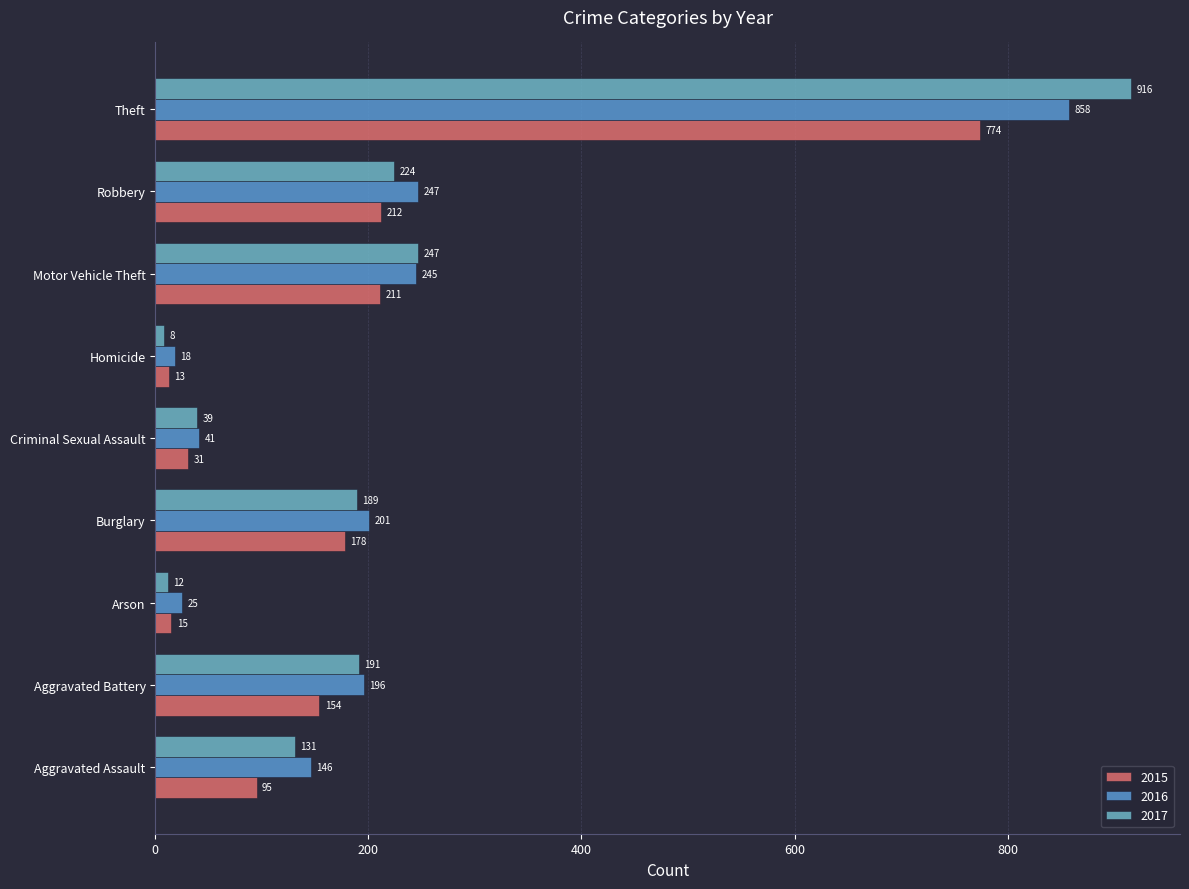

How many data points does each series have?

9